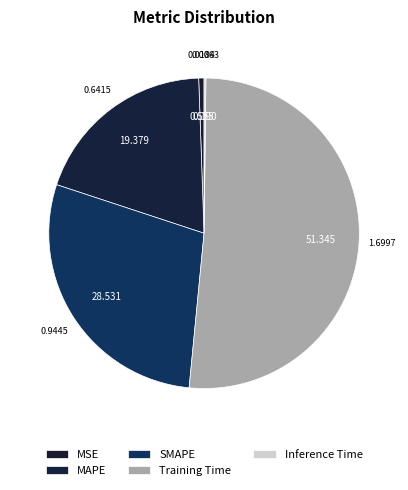

What percentage is the SMAPE slice, to the nearest percent?

29%